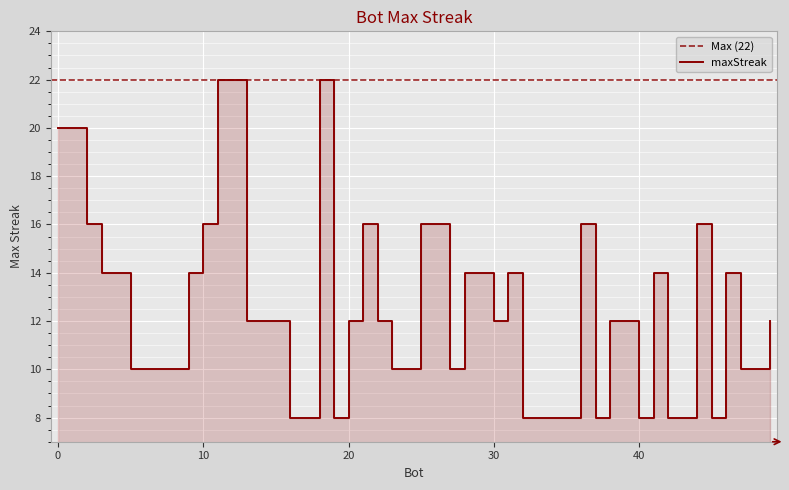

How many lines are shown in the chart?

1